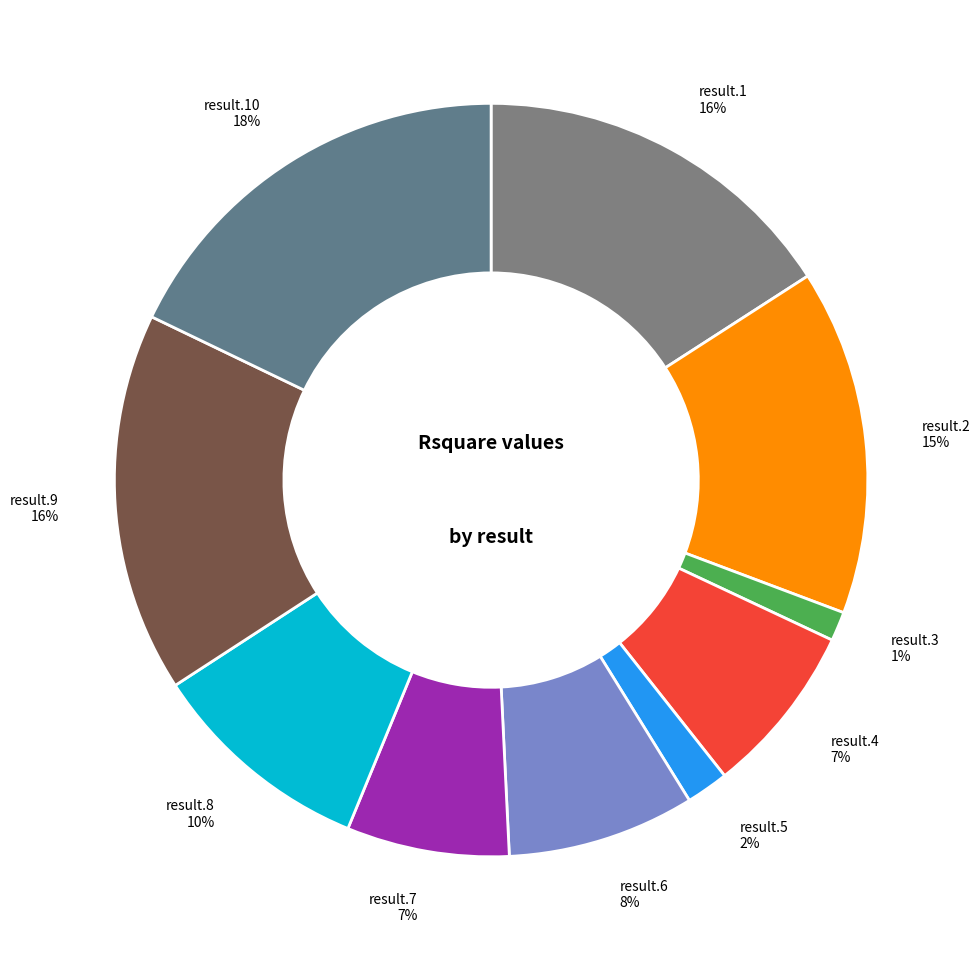

To the nearest percent, what percentage of the pie is result.6 8%?

8%